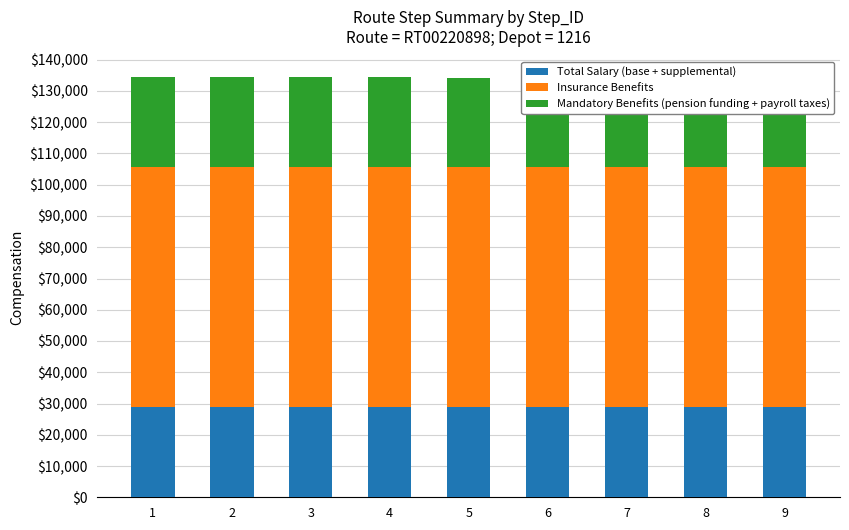

True or false: Total Salary (base + supplemental) has a value of 43652.3 at 5.

False